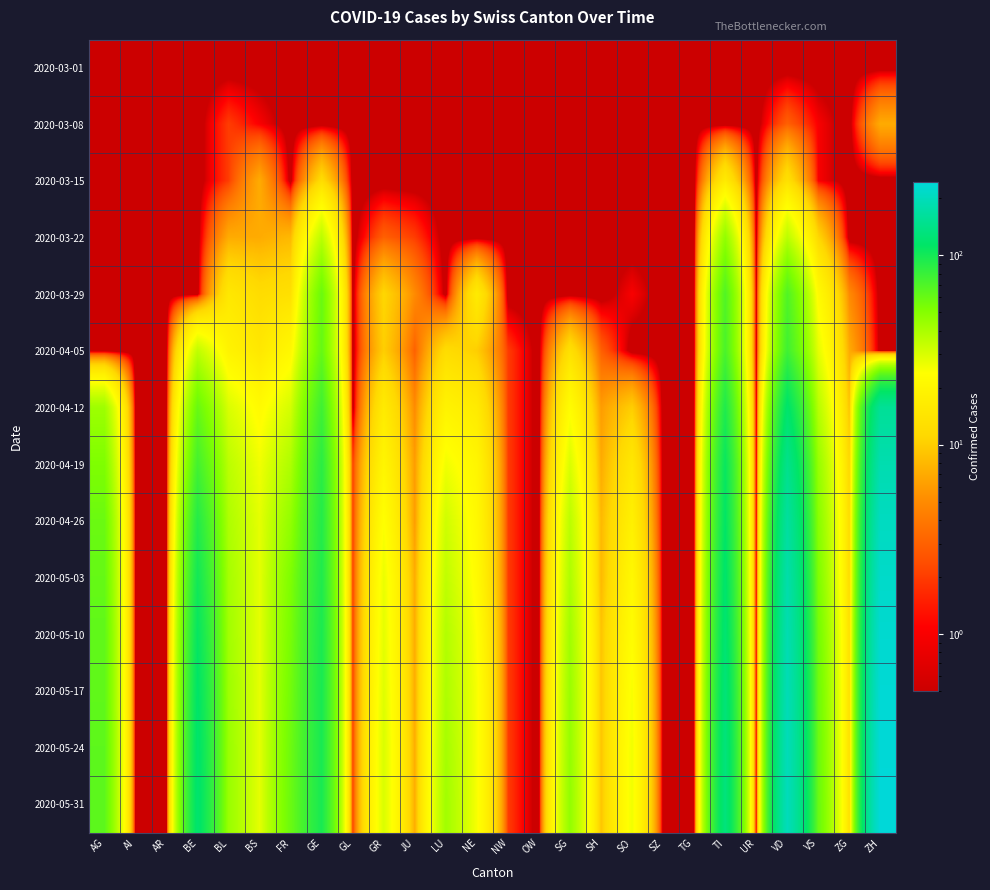

At how many categories does at least one series exceed 13?

15